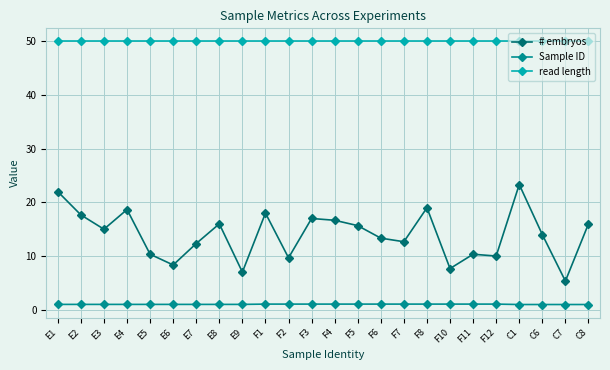

What is the maximum value for read length?

50.0